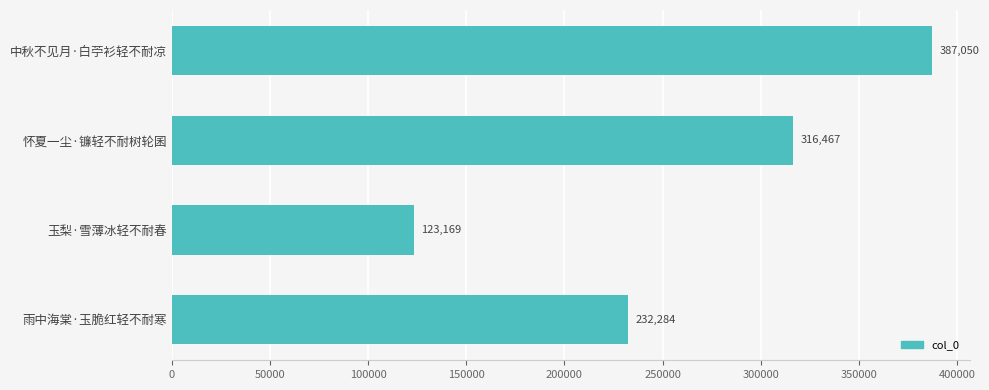

Reading bottom to top, extract all data points from this chart.

雨中海棠·玉脆红轻不耐寒=232284	玉梨·雪薄冰轻不耐春=123169	怀夏一尘·镰轻不耐树轮囷=316467	中秋不见月·白苧衫轻不耐凉=387050